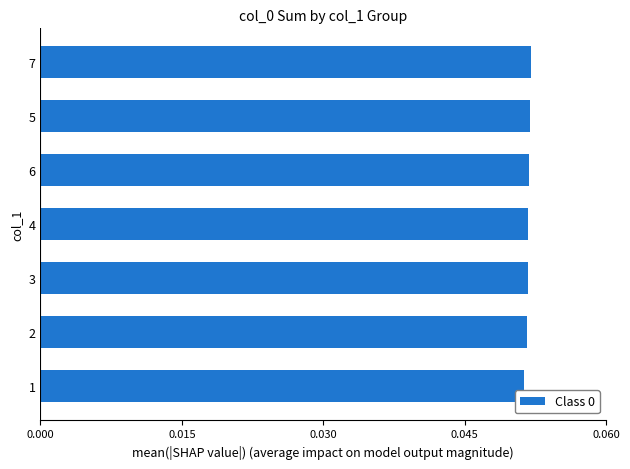

How many values are between 0 and 1?

7